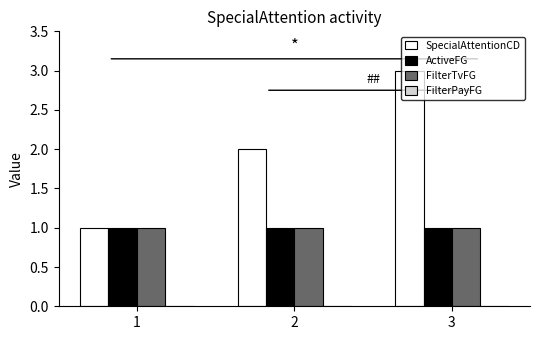

What is the sum of all SpecialAttentionCD values?

6